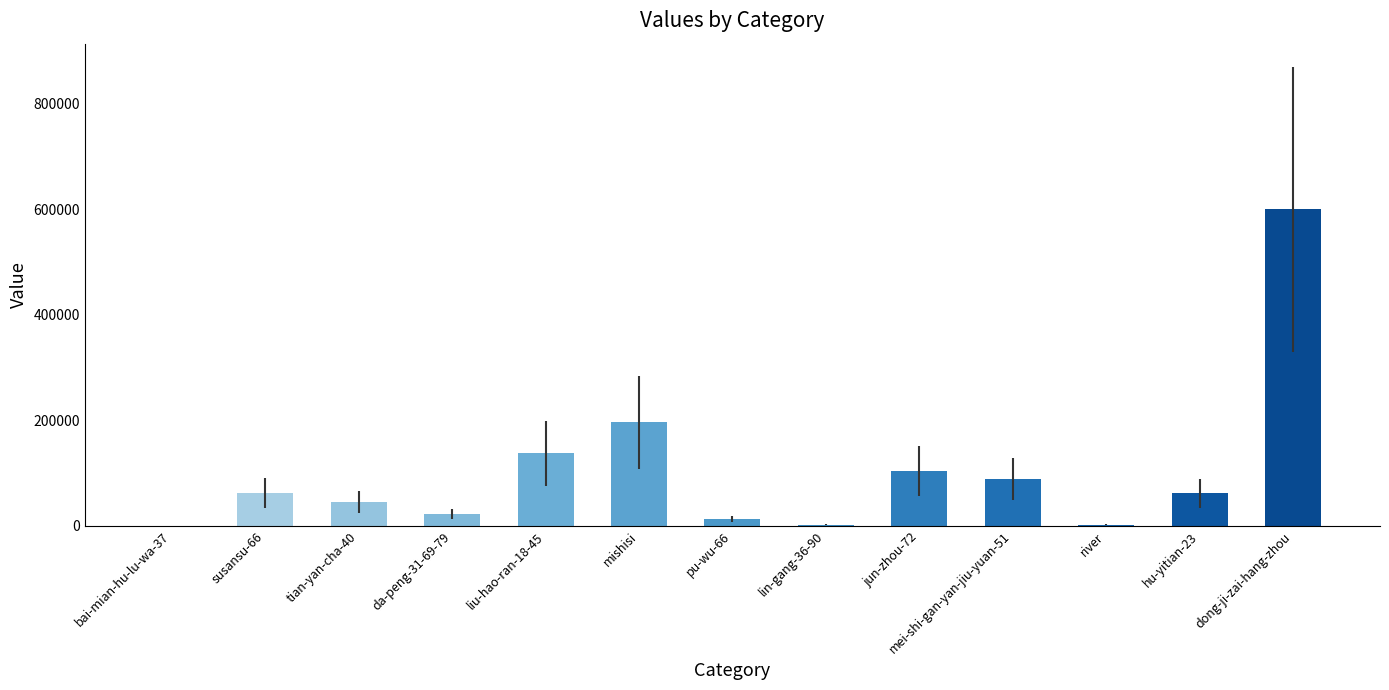

What is the ratio of the value at susansu-66 to the value at tian-yan-cha-40?

1.4